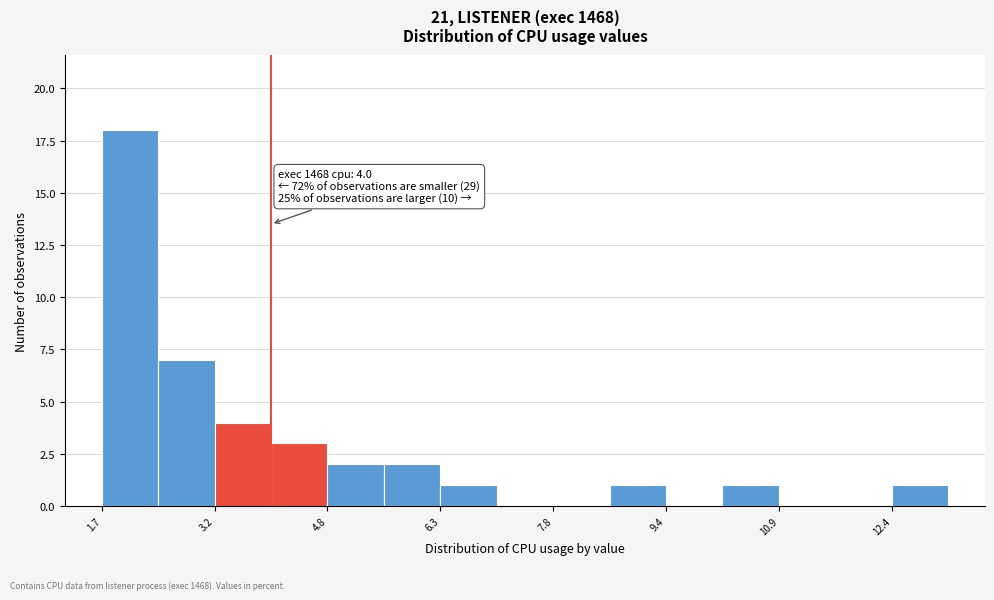

Around what value on the x-axis is the tallest bar? Give the approximate position of its centre, as read against the axis.

2.0